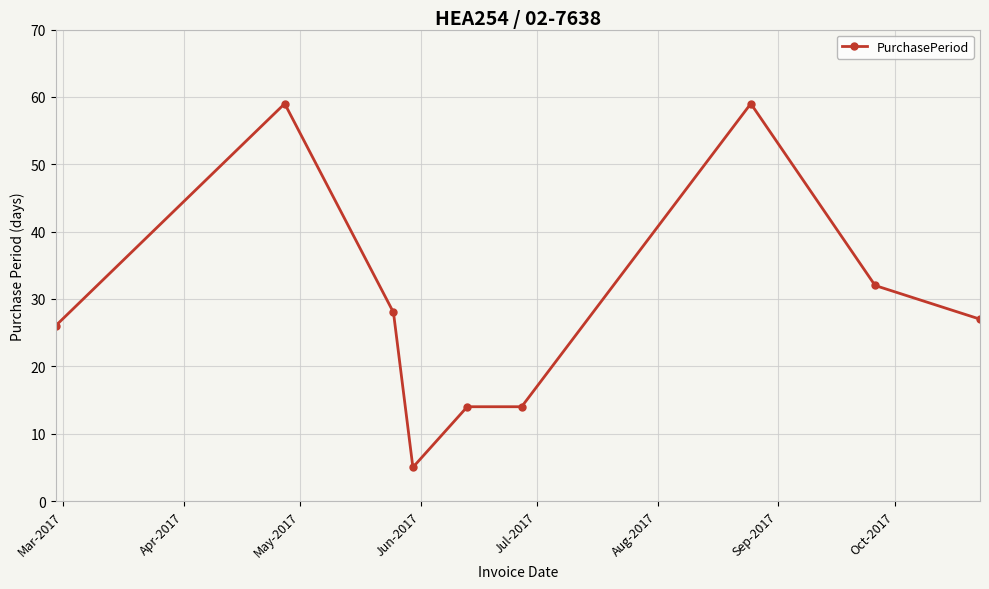

What is the difference between the second highest and second lowest values?

45